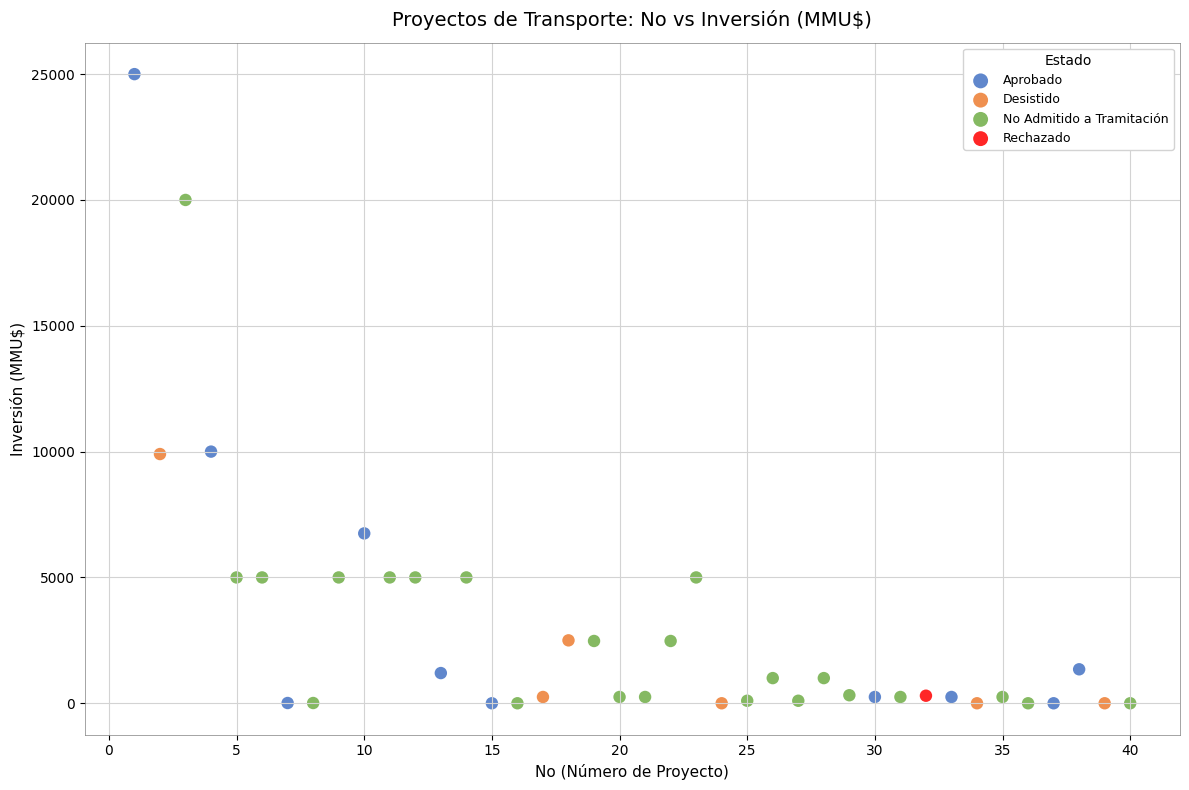

What are all the series names shown in the legend?

Aprobado, Desistido, No Admitido a Tramitación, Rechazado